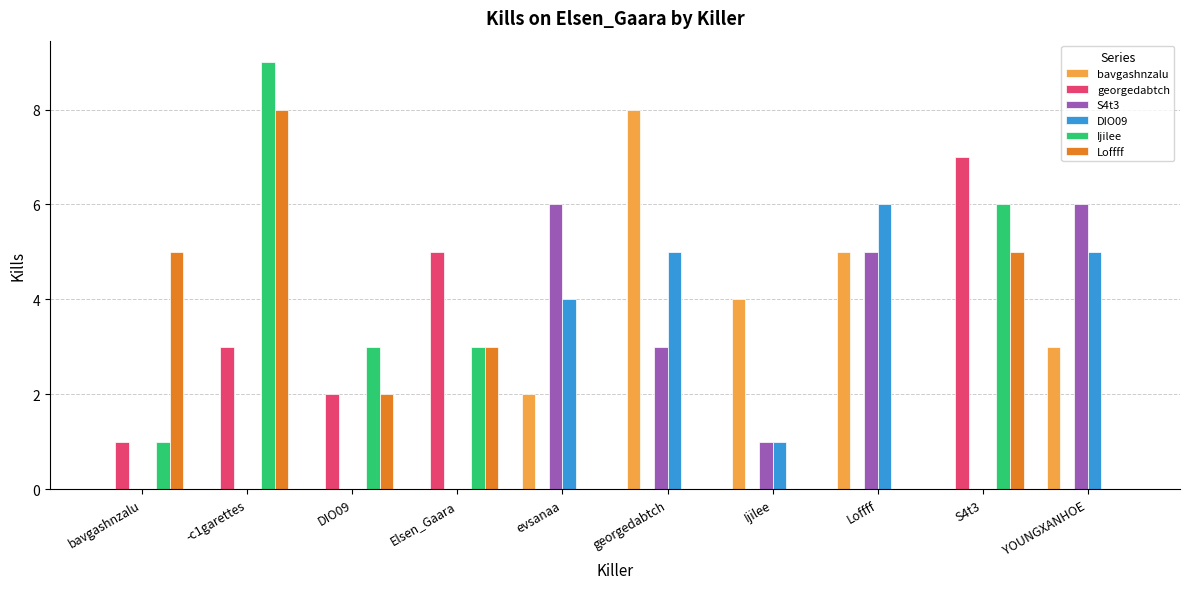

Which series has the largest total across all categories?

Loffff